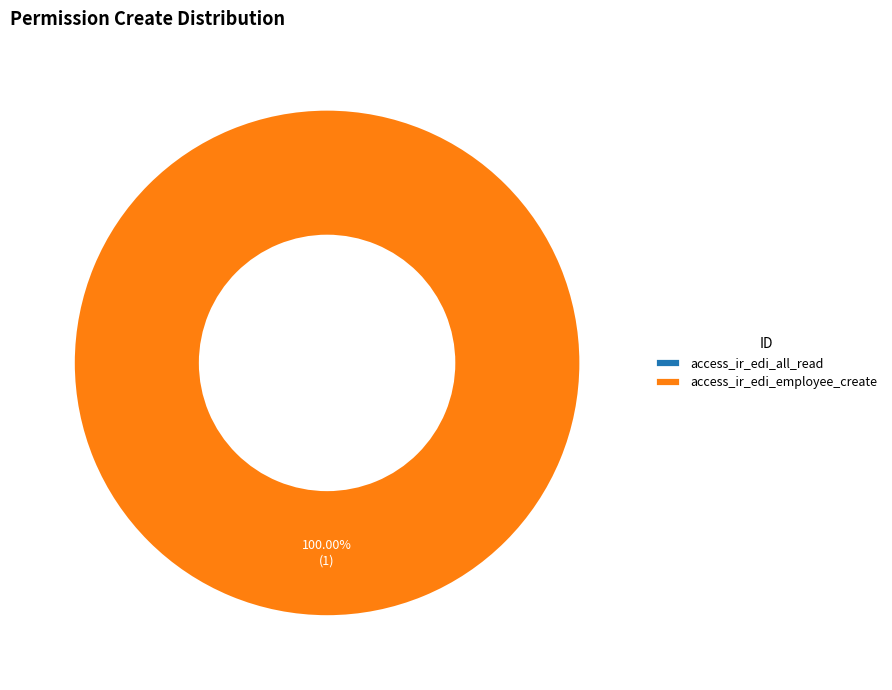

Is the sum of access_ir_edi_employee_create and access_ir_edi_all_read greater than half?

Yes